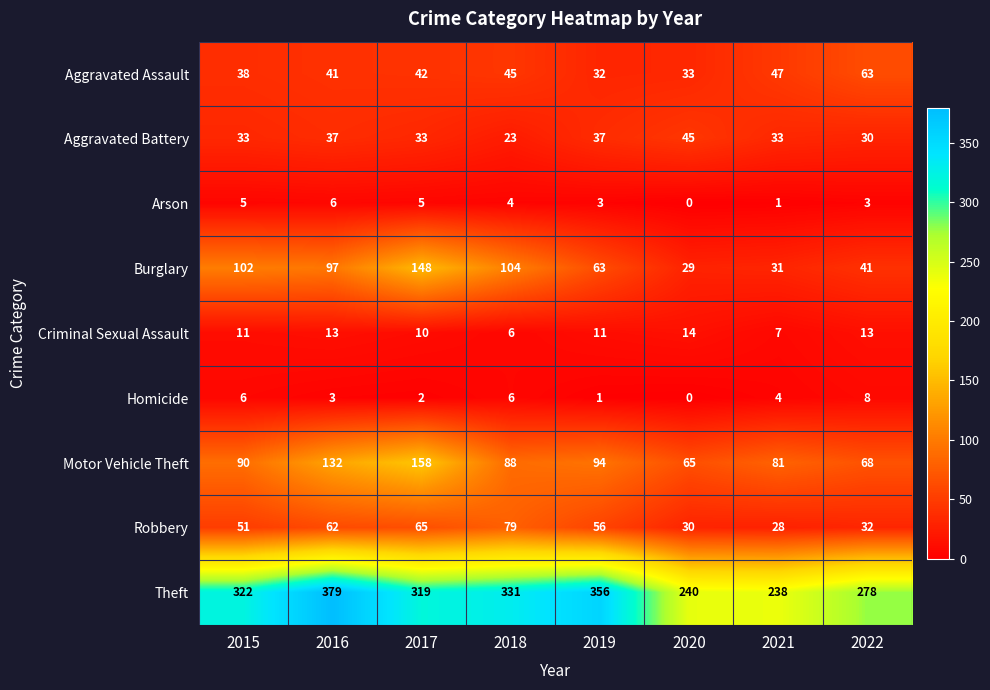

Rank the series by their maximum value, from lowest to highest.

Arson, Homicide, Criminal Sexual Assault, Aggravated Battery, Aggravated Assault, Robbery, Burglary, Motor Vehicle Theft, Theft